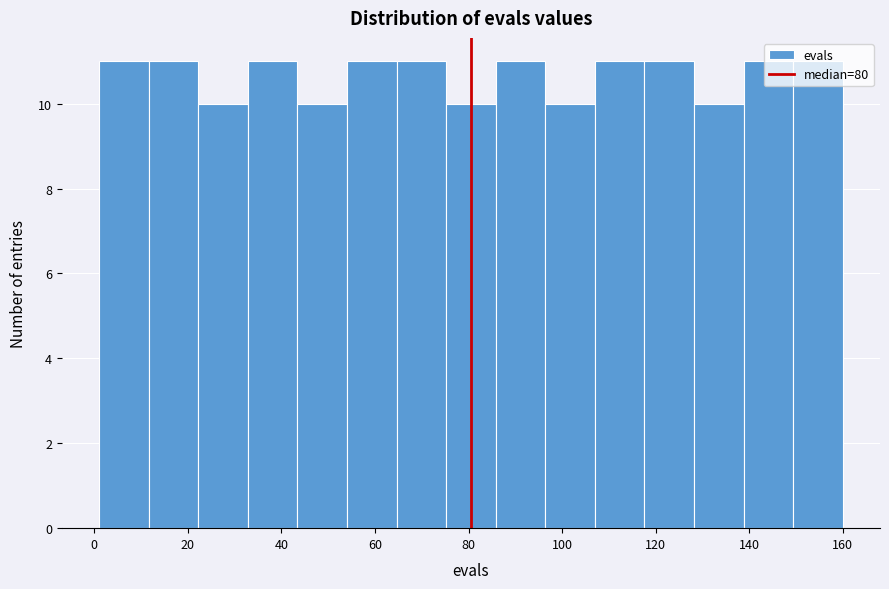

Reading left to right, list every bar in this chart as the range it spans on the x-axis followed by its height. Neither the bar edges nor the heights are printed on the chart, so give them approximately, as read against the axes.

1.0 to 11.6: 11
11.6 to 22.2: 11
22.2 to 32.8: 10
32.8 to 43.4: 11
43.4 to 54.0: 10
54.0 to 64.6: 11
64.6 to 75.2: 11
75.2 to 85.8: 10
85.8 to 96.4: 11
96.4 to 107.0: 10
107.0 to 117.6: 11
117.6 to 128.2: 11
128.2 to 138.8: 10
138.8 to 149.4: 11
149.4 to 160.0: 11